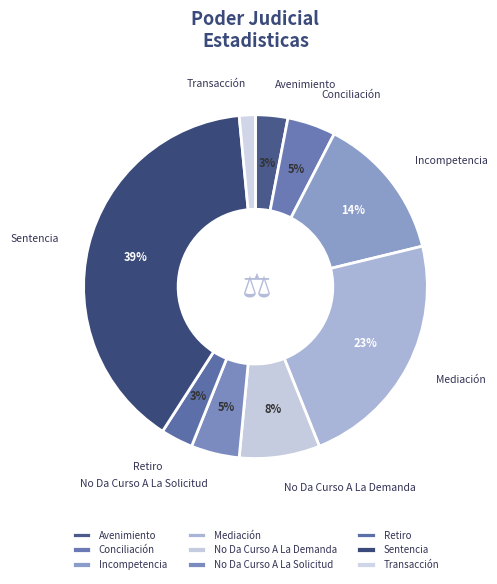

How many slices are in this pie chart?

9